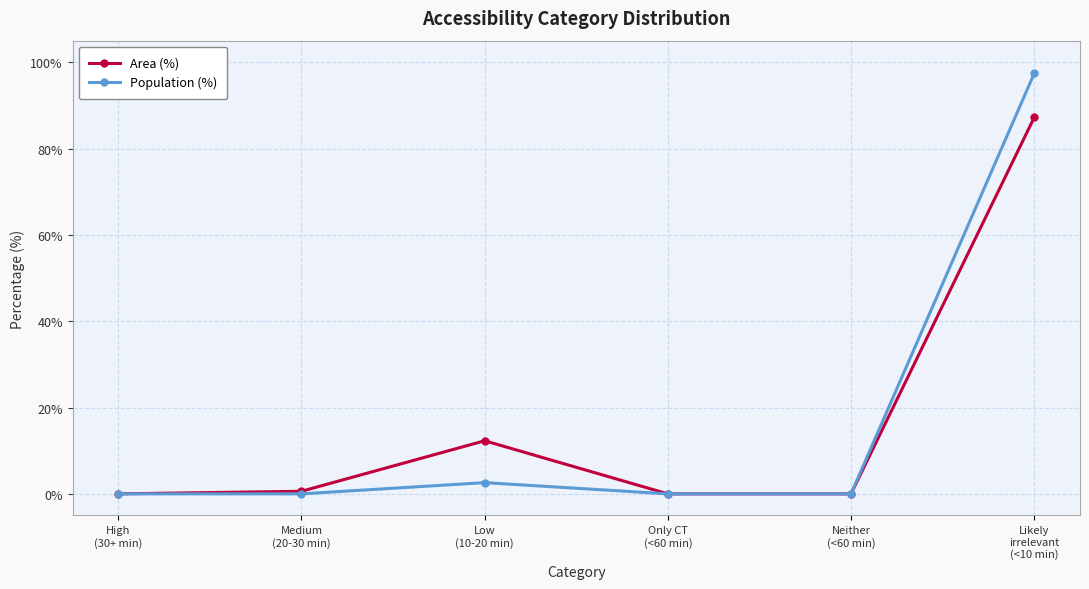

Is this an area chart (filled region under the line)?

No